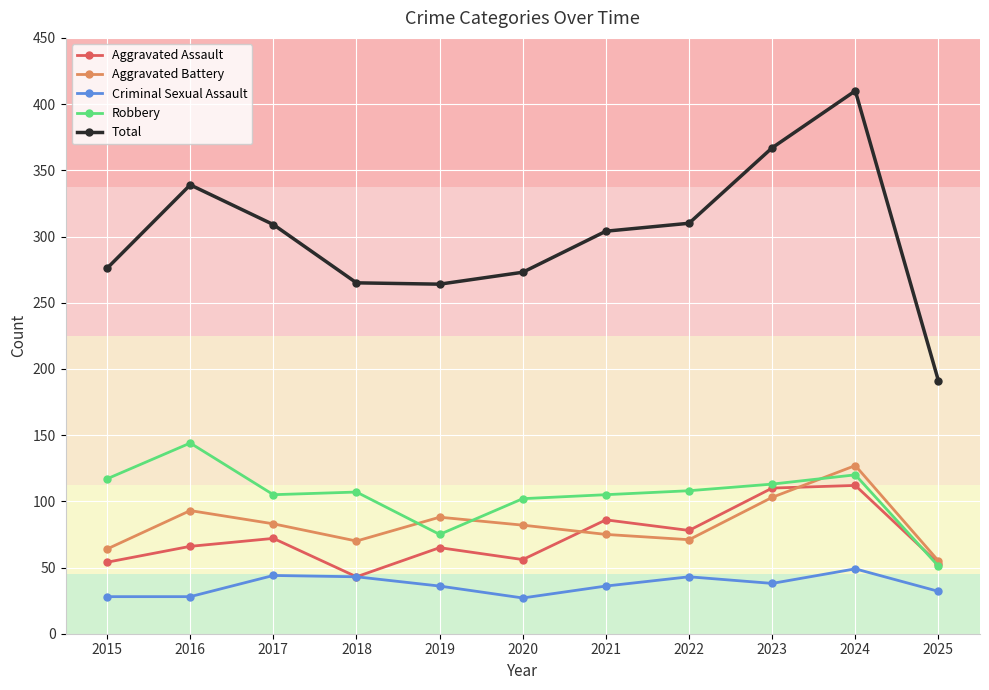

What is the smallest value displayed?

27